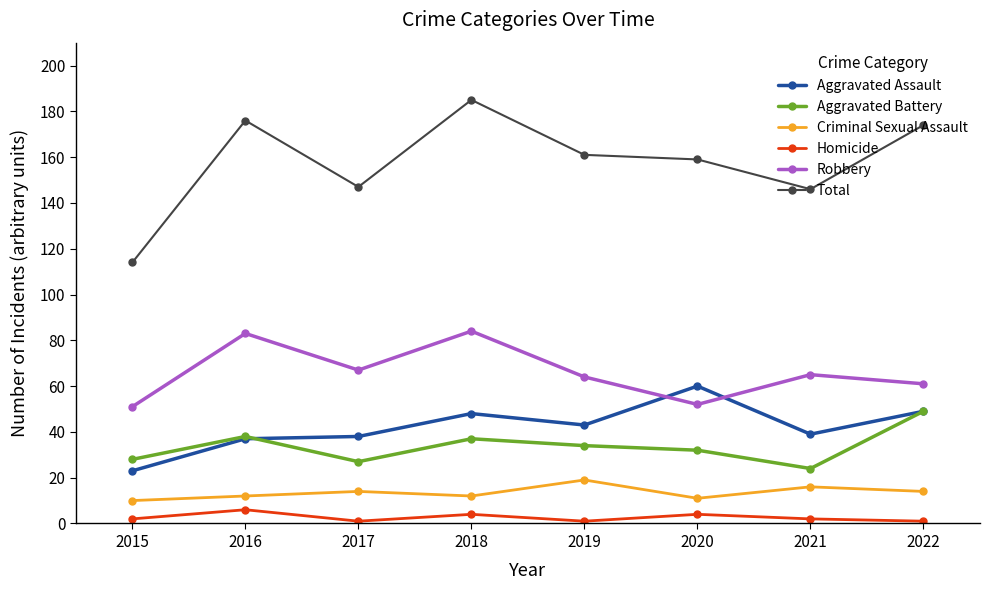

True or false: Robbery has a value of 54 at 2016.

False